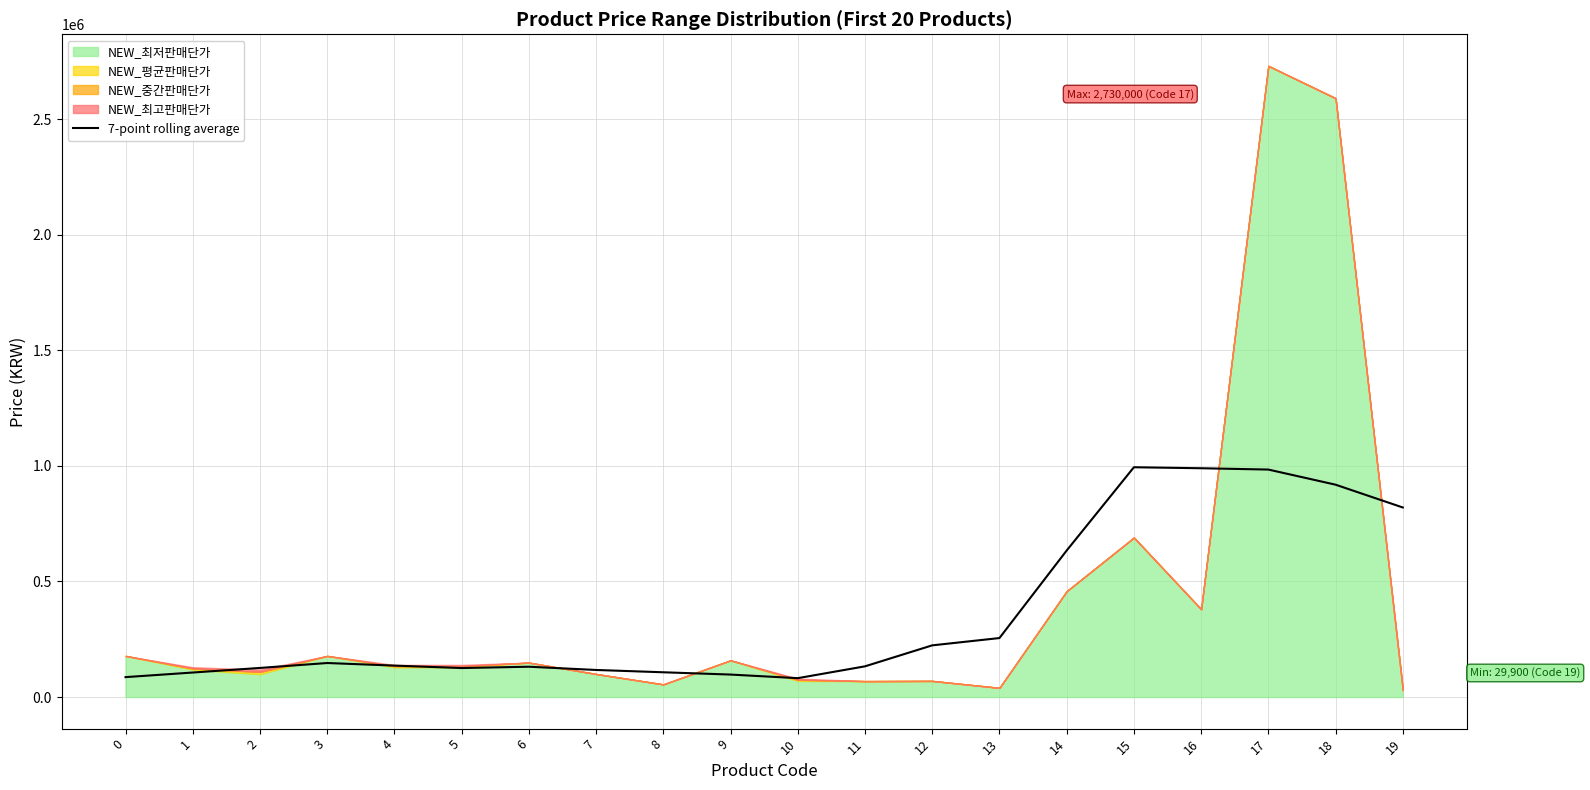

What is the highest value of the 7-point rolling average series?

993971.4